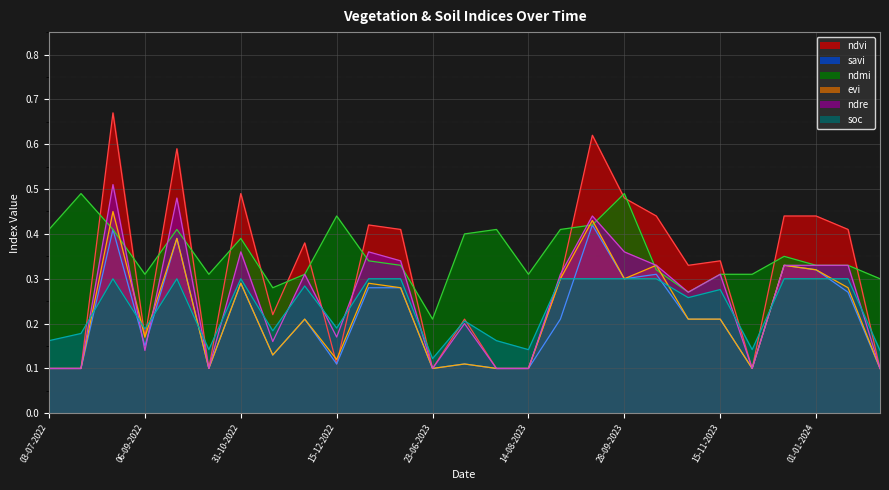

The value of evi at 15-12-2022 is 0.1. True or false?

False